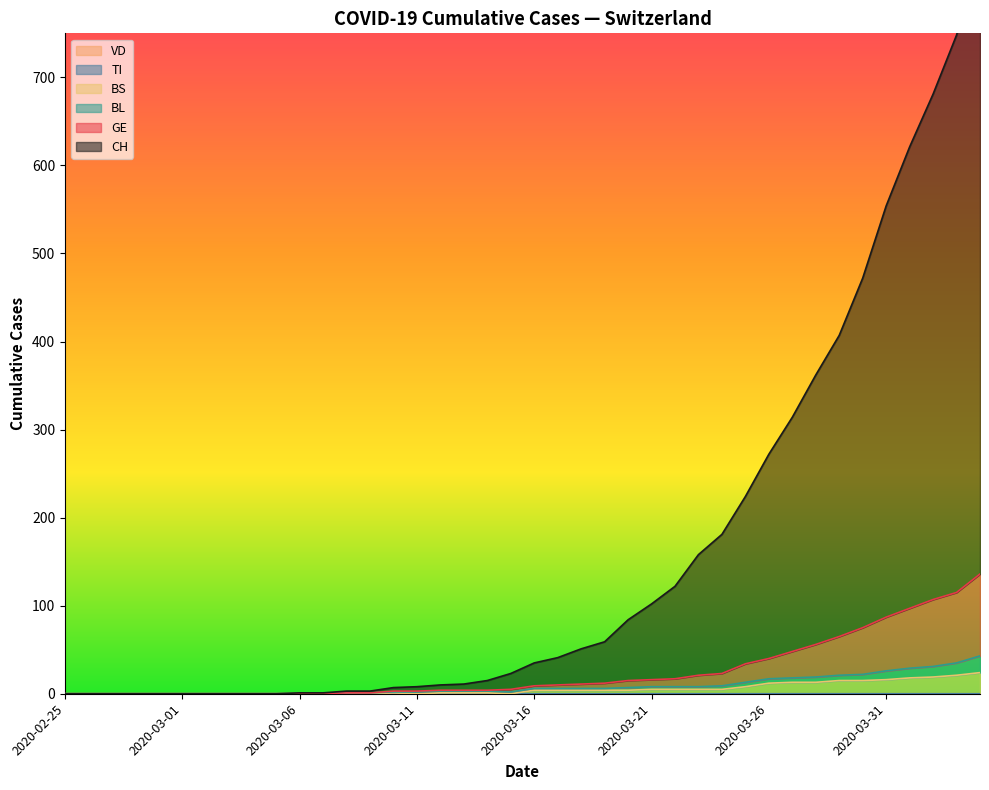

Where is the first local minimum for BS?

2020-03-11